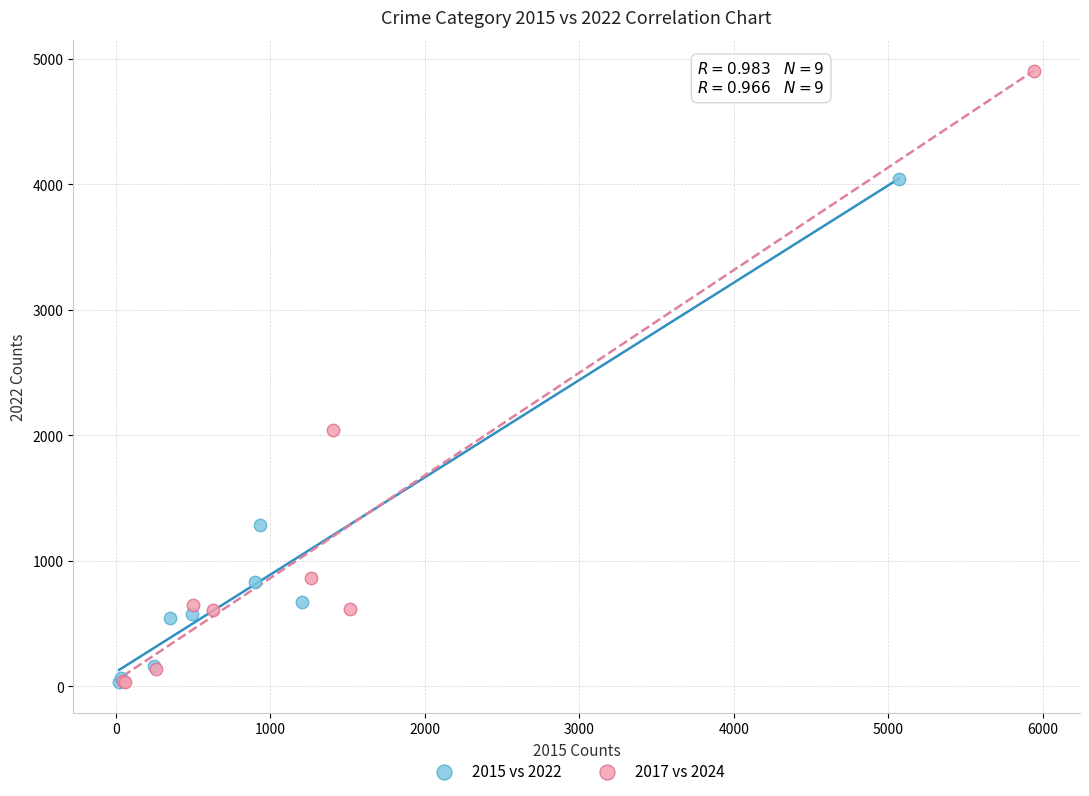

Which series contains the highest Y value?

2017 vs 2024